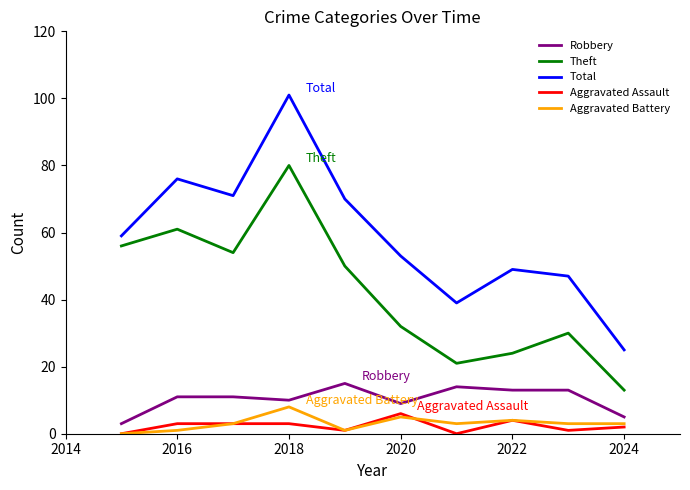

True or false: Robbery and Total intersect in this chart.

False